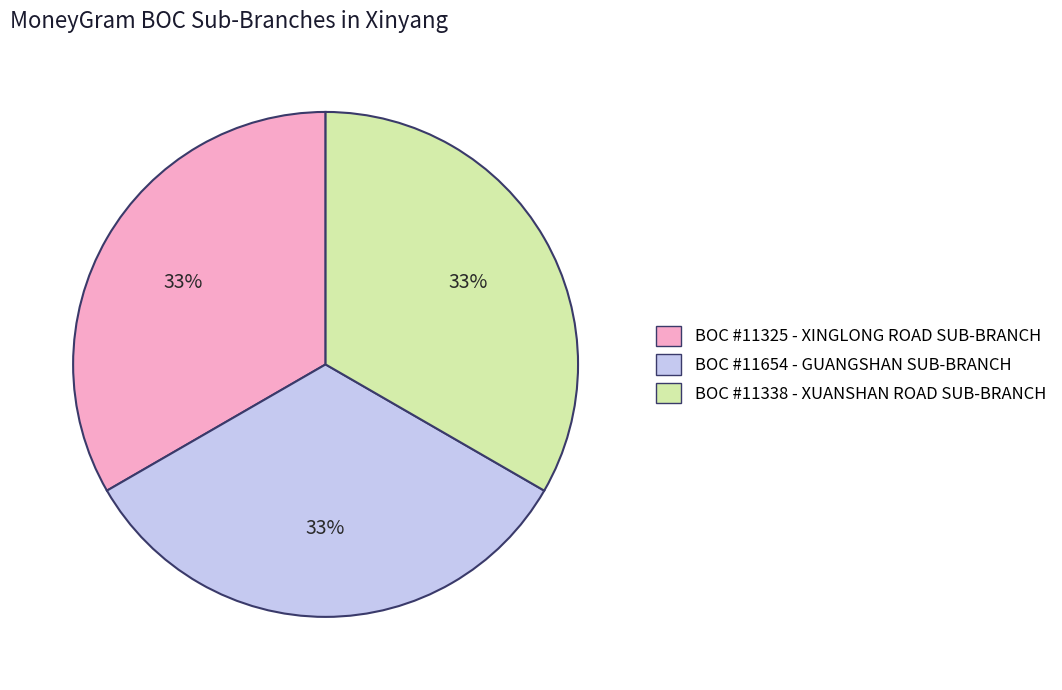

Count the number of slices in the pie.

3